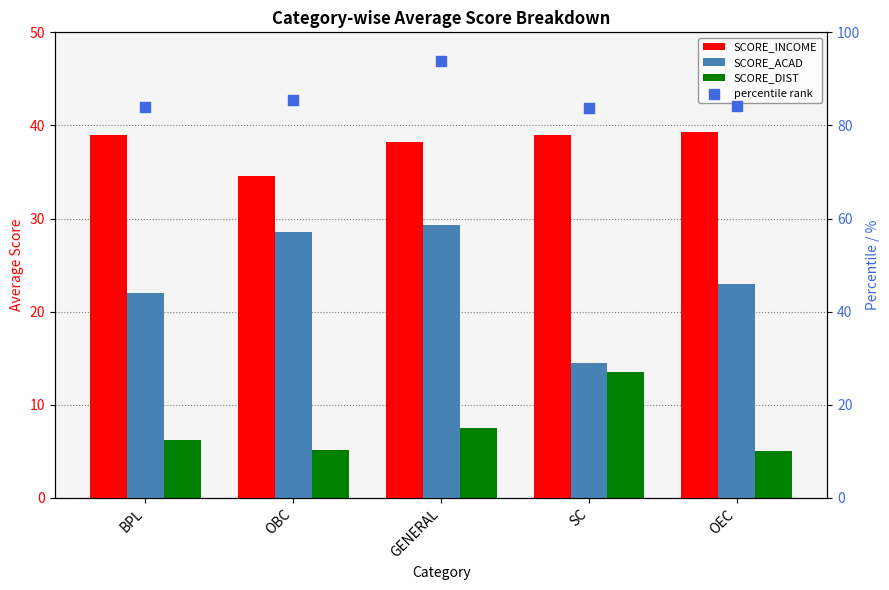

Which series has the largest total across all categories?

percentile rank